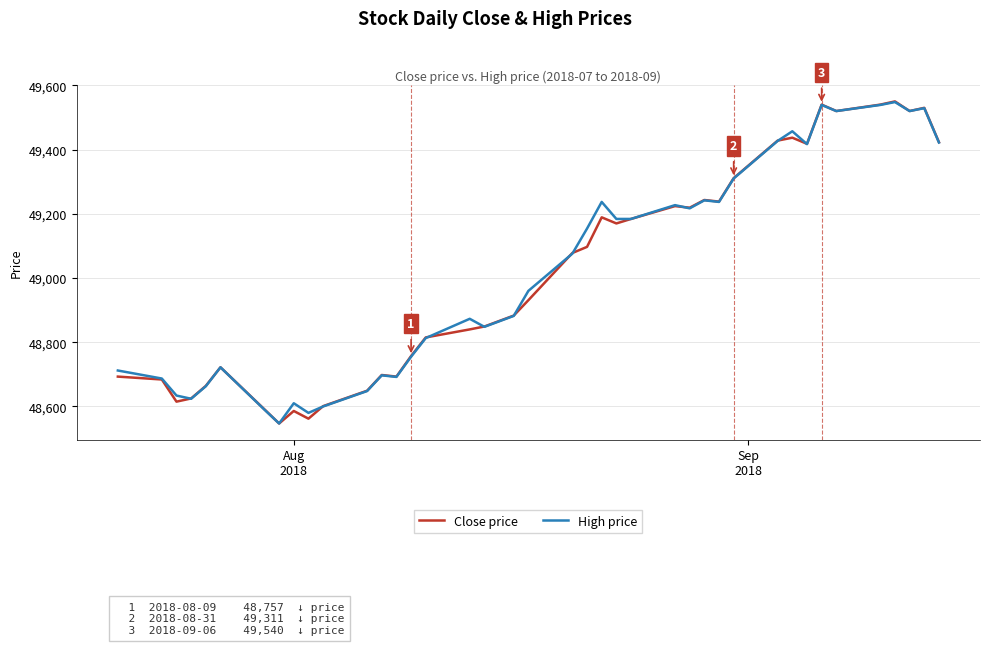

What is the highest value of the High price series?

49548